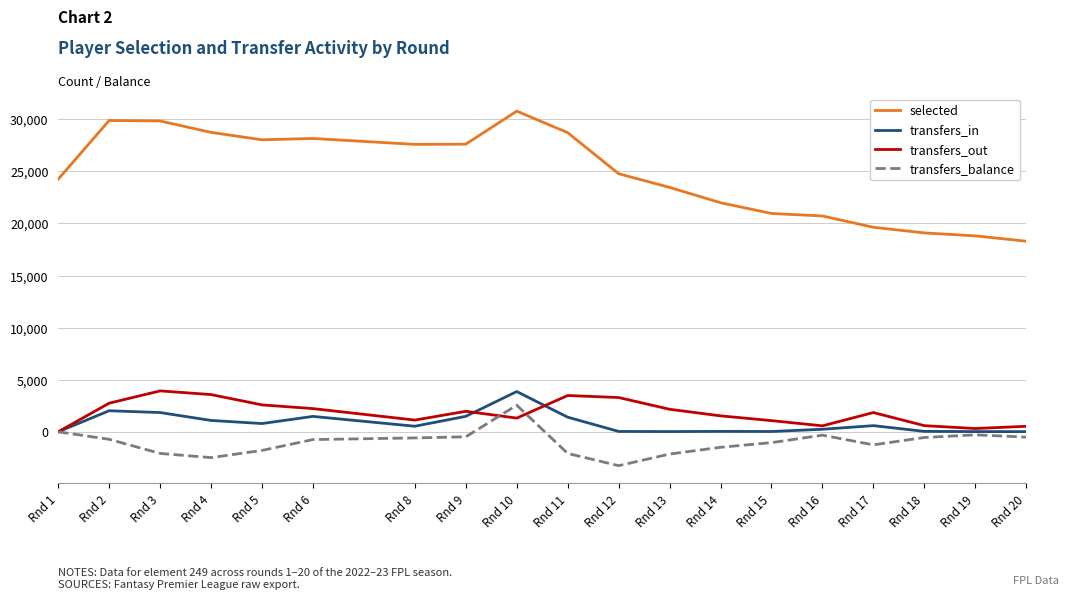

What is the average value of the selected series?

24813